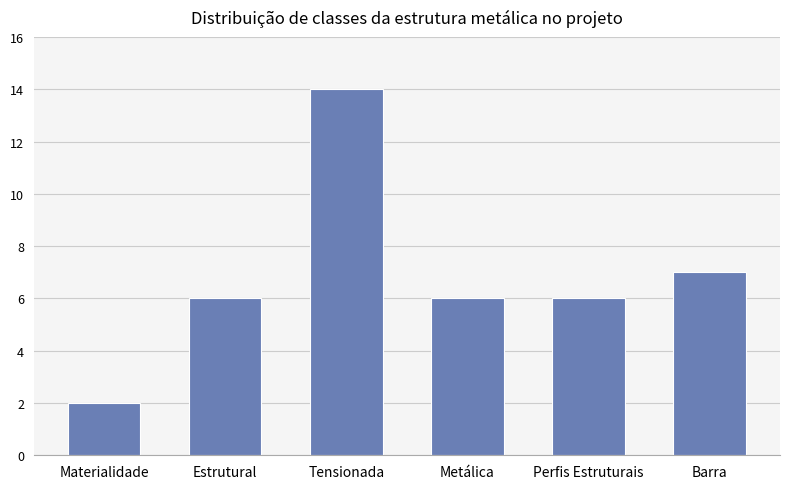

The chart shows a value of 7 at Barra. True or false?

True